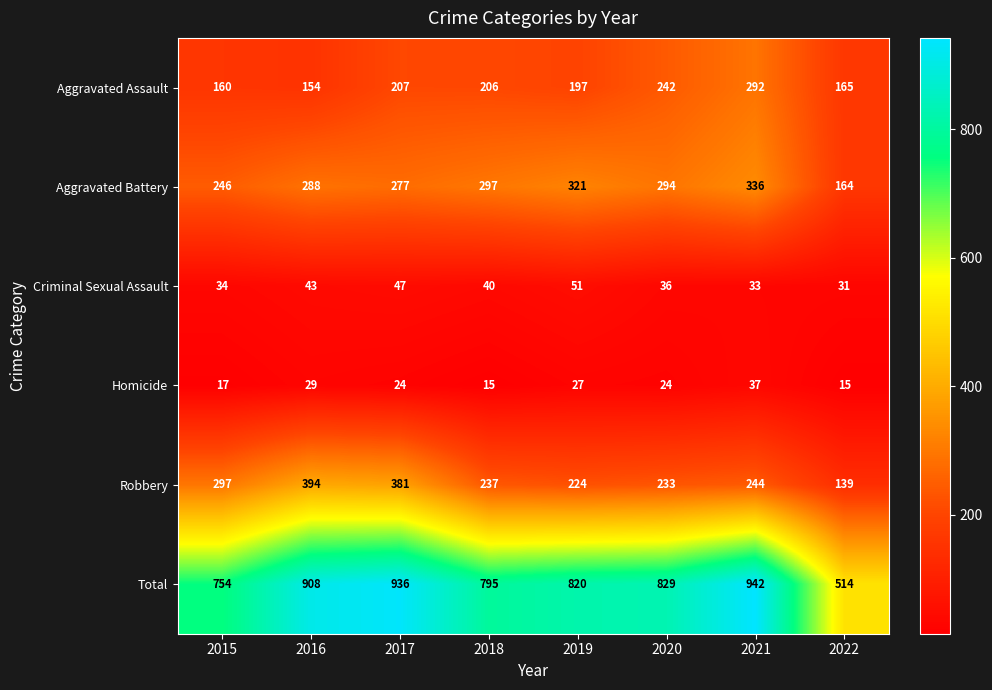

Which category has the highest value in the Aggravated Assault series?

2021